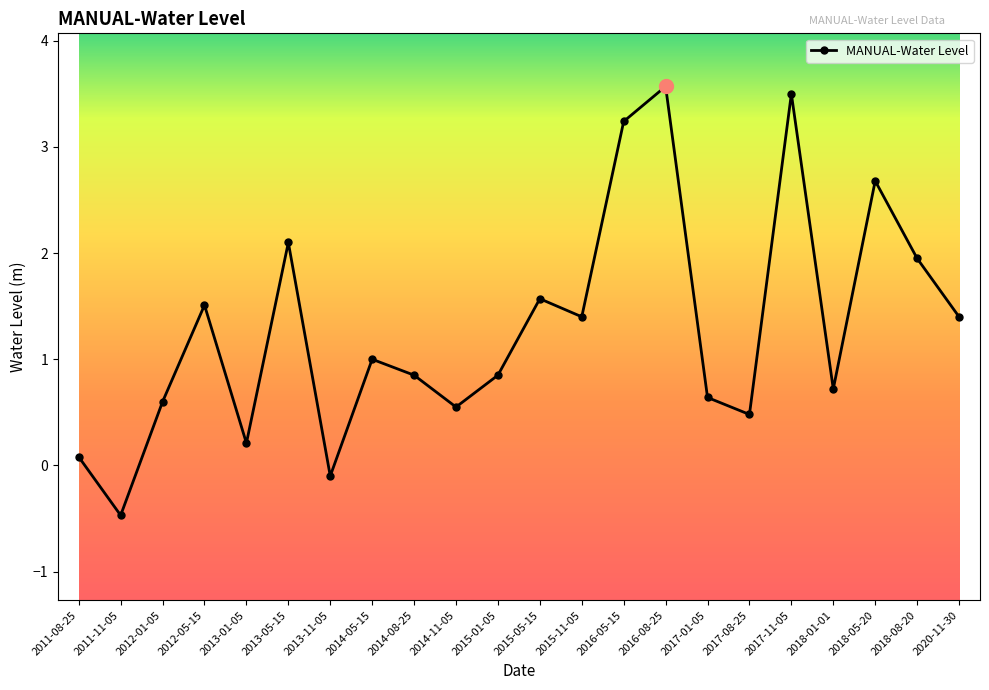

Which has a higher value, 2013-11-05 or 2012-01-05?

2012-01-05